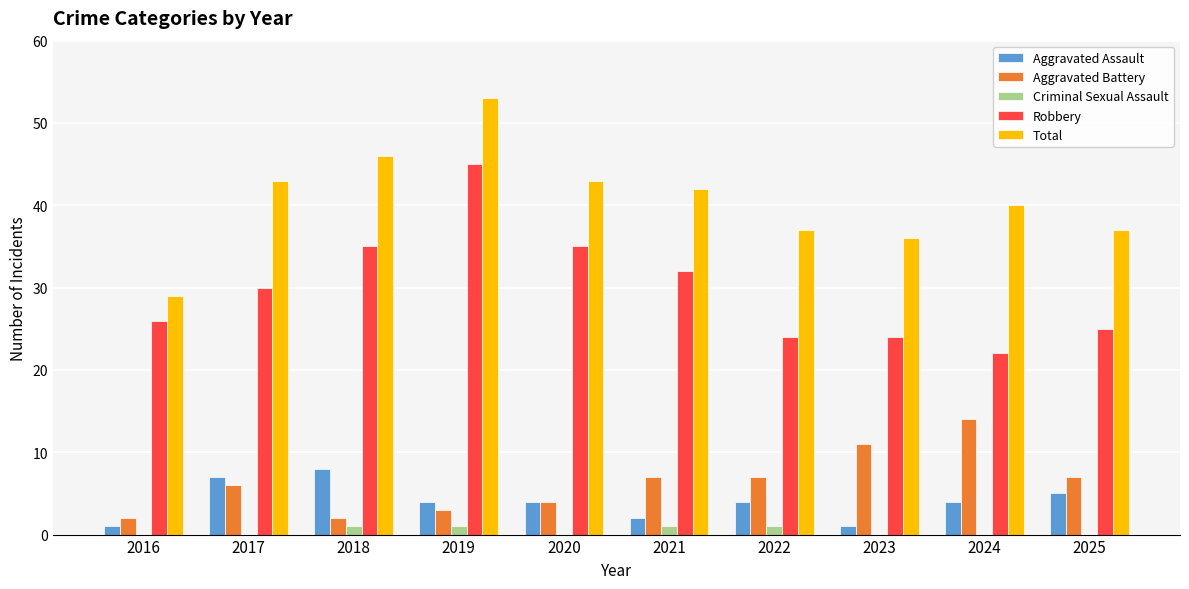

Between 2018 and 2019, which series saw the biggest shift?

Robbery